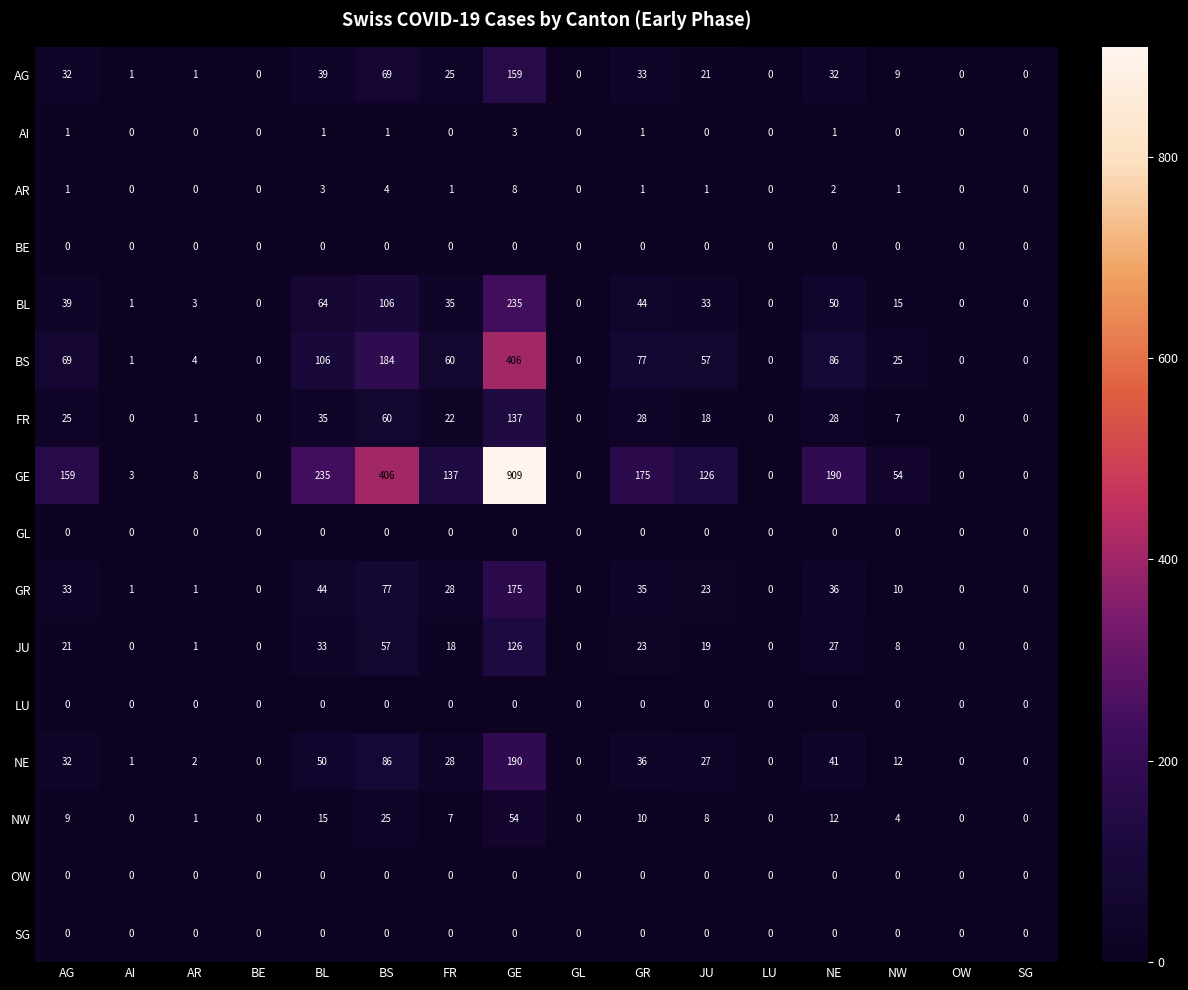

Which series has the widest spread of values?

GE